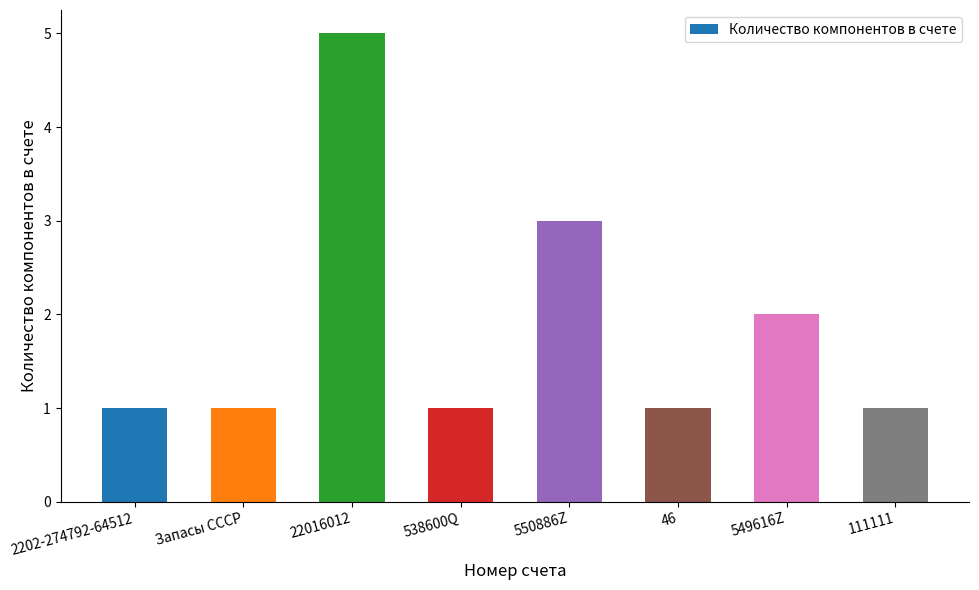

What is the sum of all values?

15